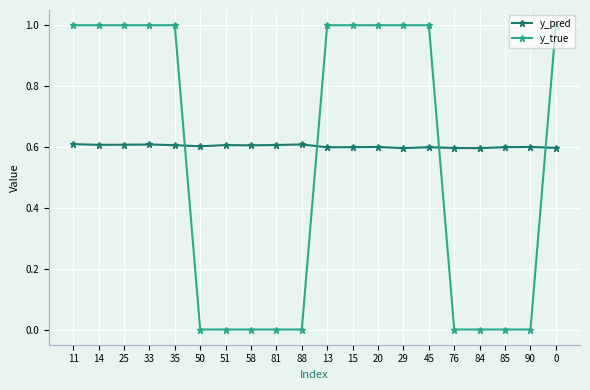

List the series in order of their peak value, lowest first.

y_pred, y_true